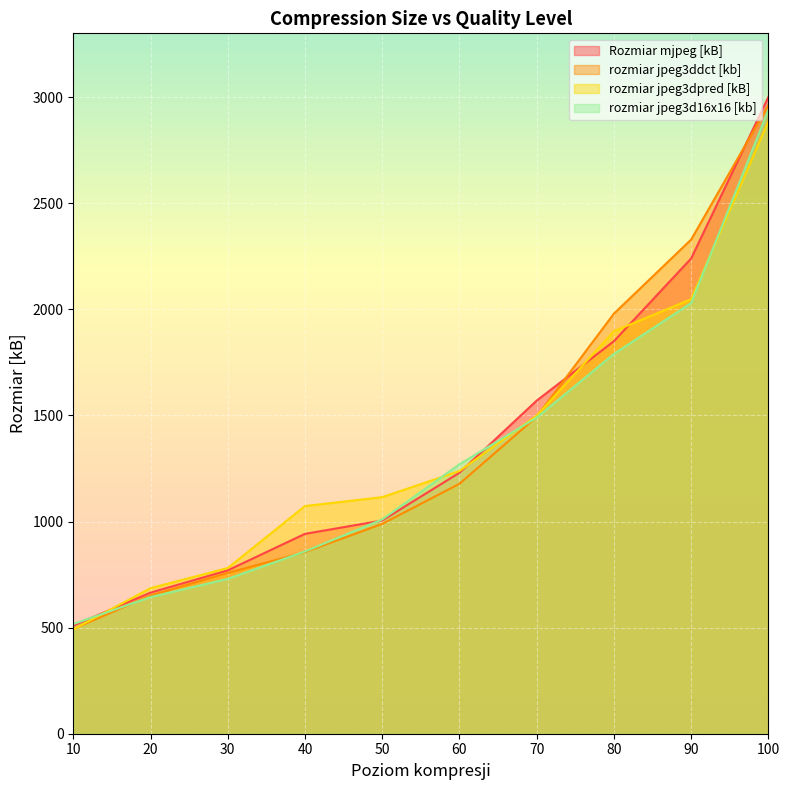

Is the value of rozmiar jpeg3ddct [kb] at 20 greater than the value of rozmiar jpeg3dpred [kB] at 30?

No